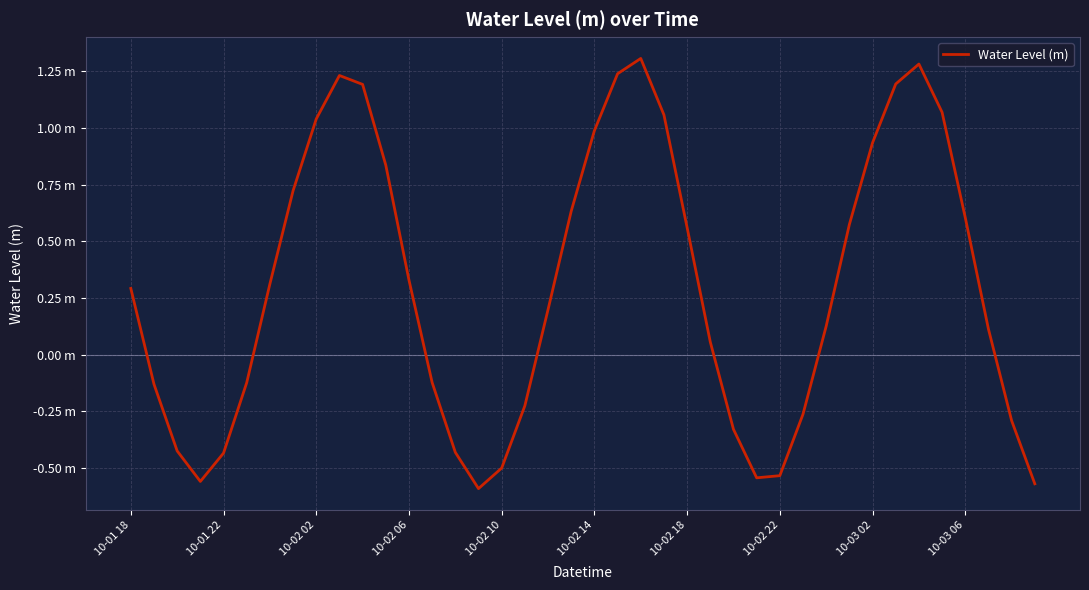

What is the difference between the second highest and minimum values?

1.9